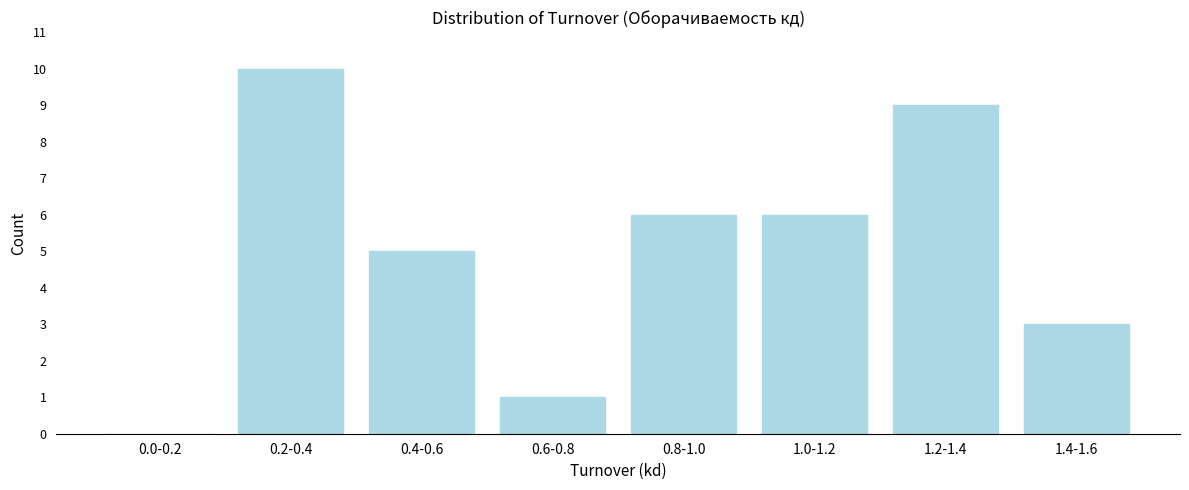

Reading left to right, extract all data points from this chart.

0.0-0.2=0	0.2-0.4=10	0.4-0.6=5	0.6-0.8=1	0.8-1.0=6	1.0-1.2=6	1.2-1.4=9	1.4-1.6=3